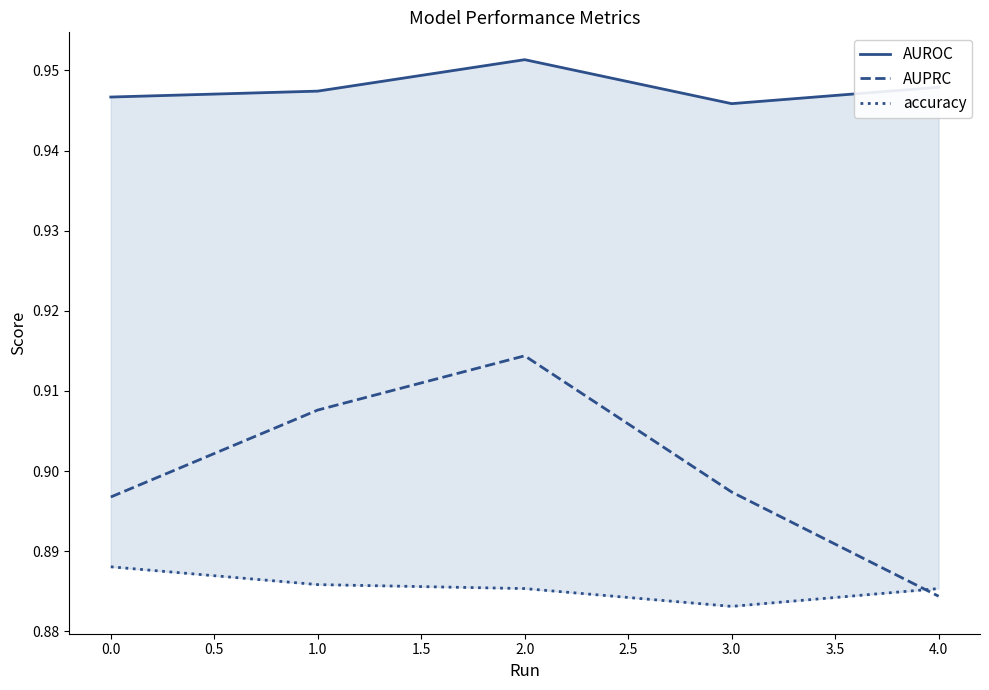

What is the minimum value for accuracy?

0.9